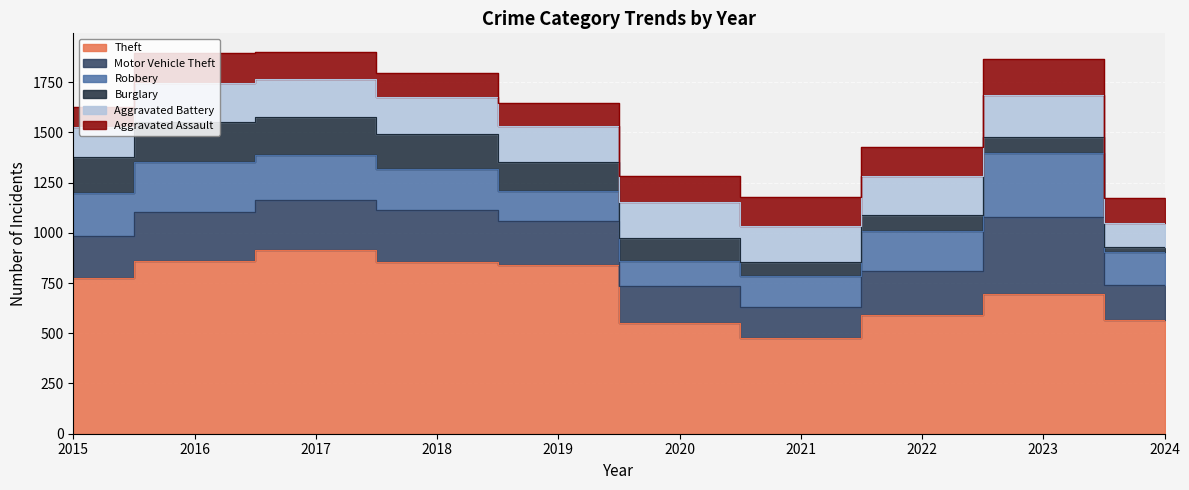

Which series has the largest total across all categories?

Theft